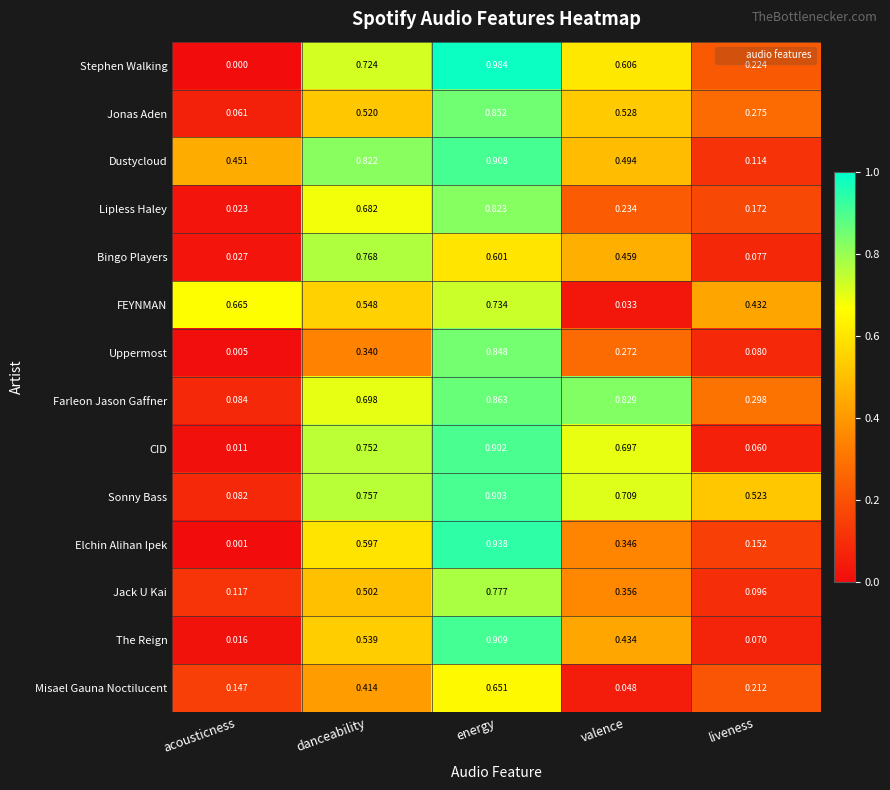

At which category is the sum across all series the highest?

energy